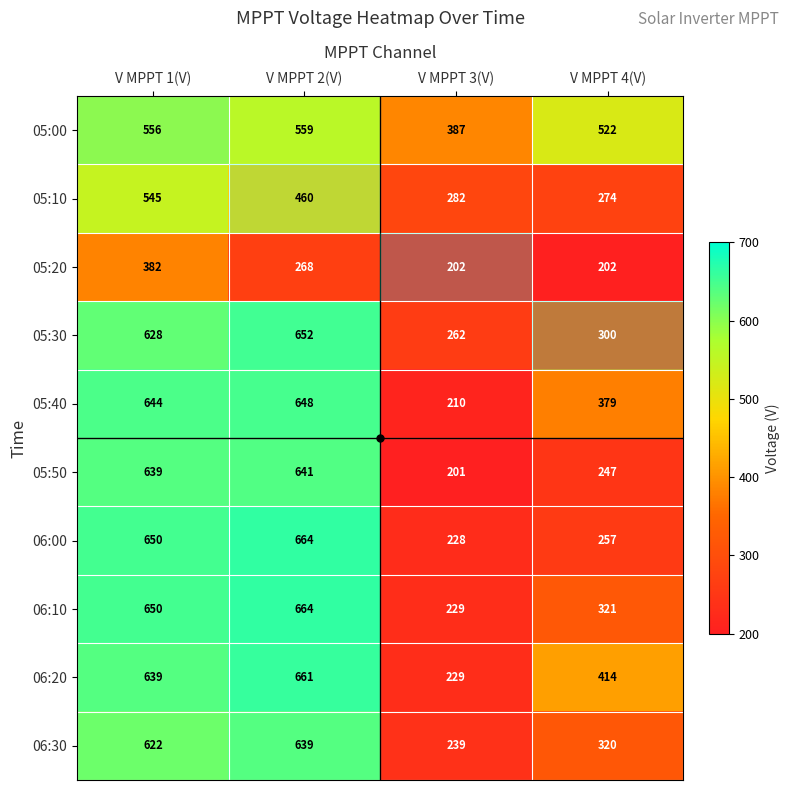

What is the minimum value shown in the chart?

201